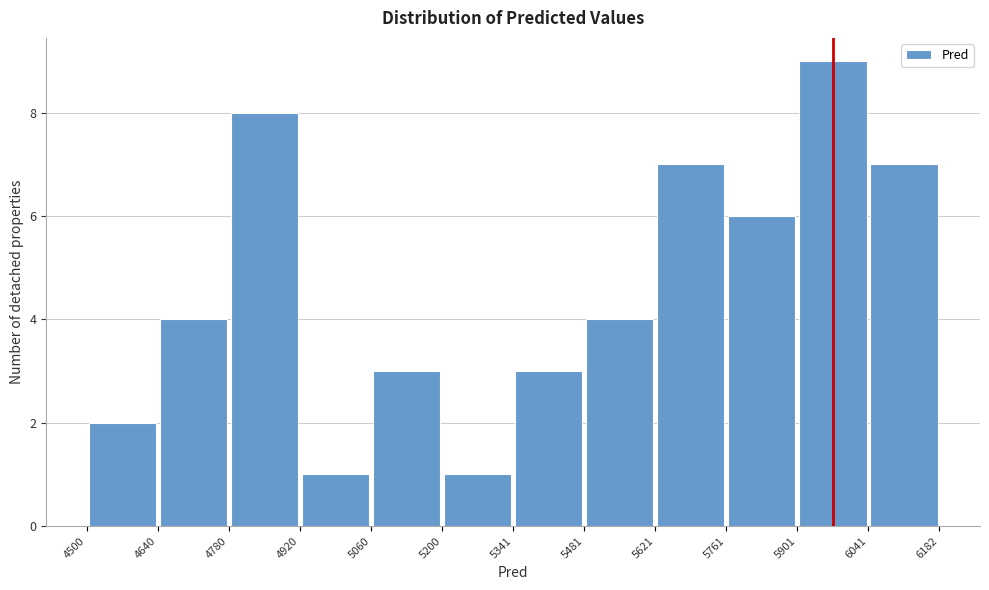

Which range on the x-axis has the tallest bar?

5901 to 6041